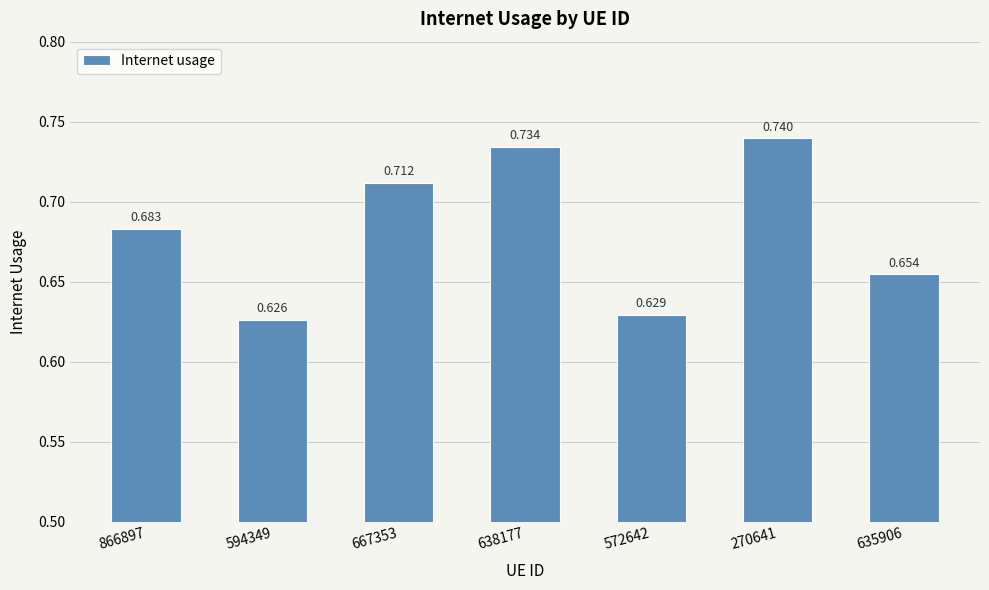

At which category does the chart reach its peak across all series?

270641